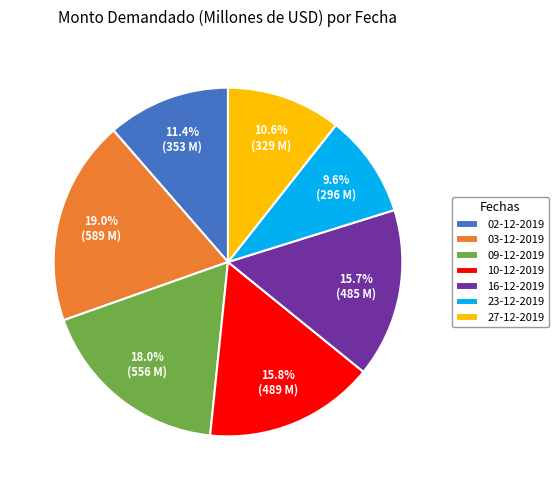

The 09-12-2019 slice represents 30% of the pie. True or false?

False